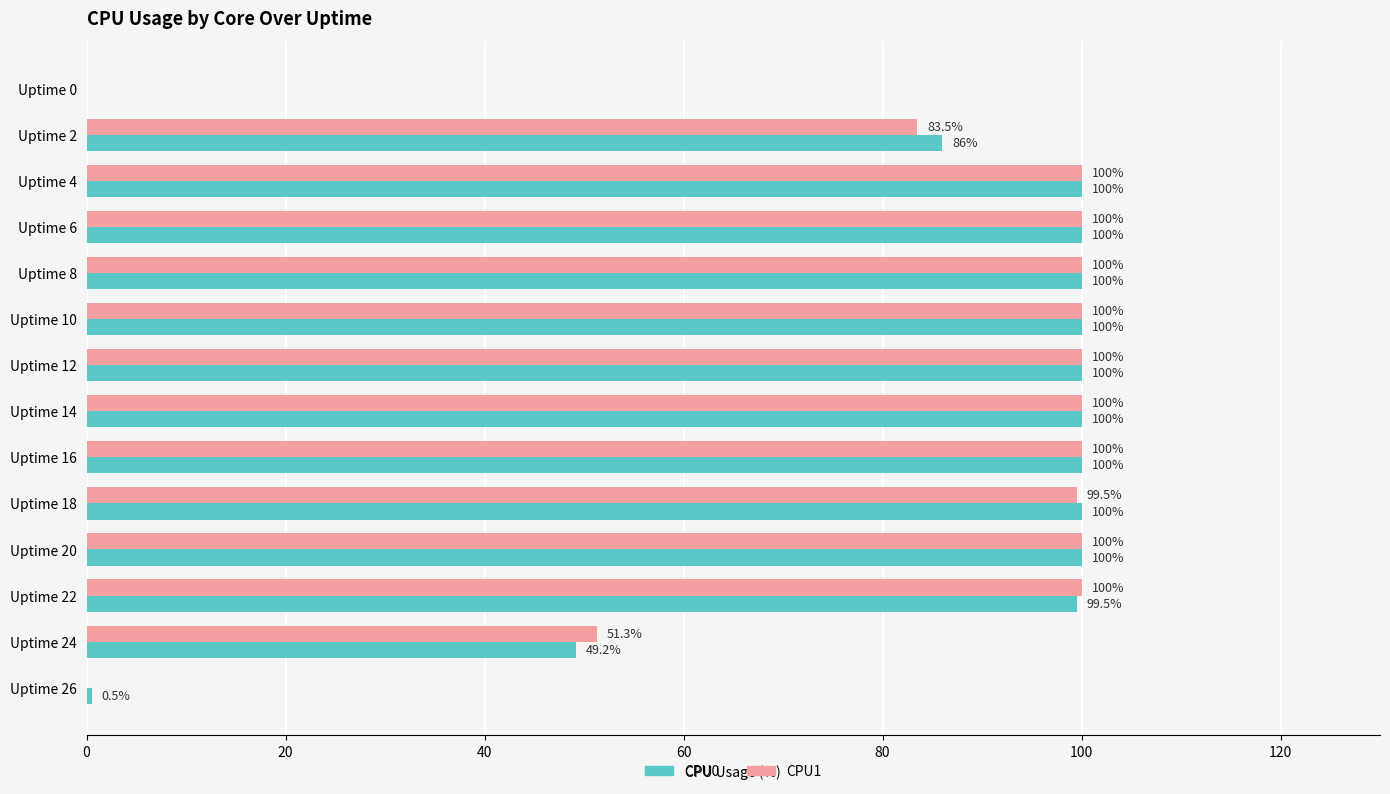

Where is CPU1 nearest to the value 50?

Uptime 24